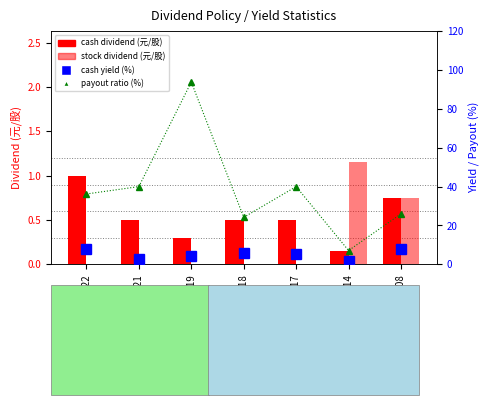

How many data points in payout ratio (%) are less than 36?

3